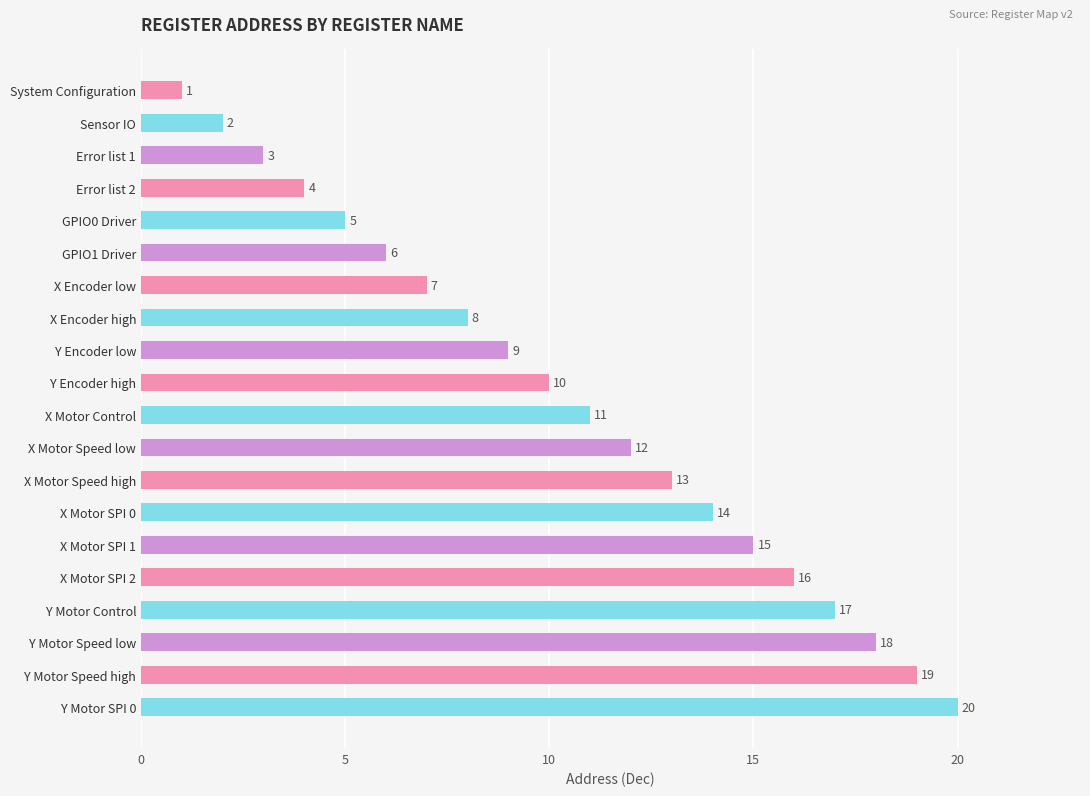

What is the approximate value at X Encoder high?

8